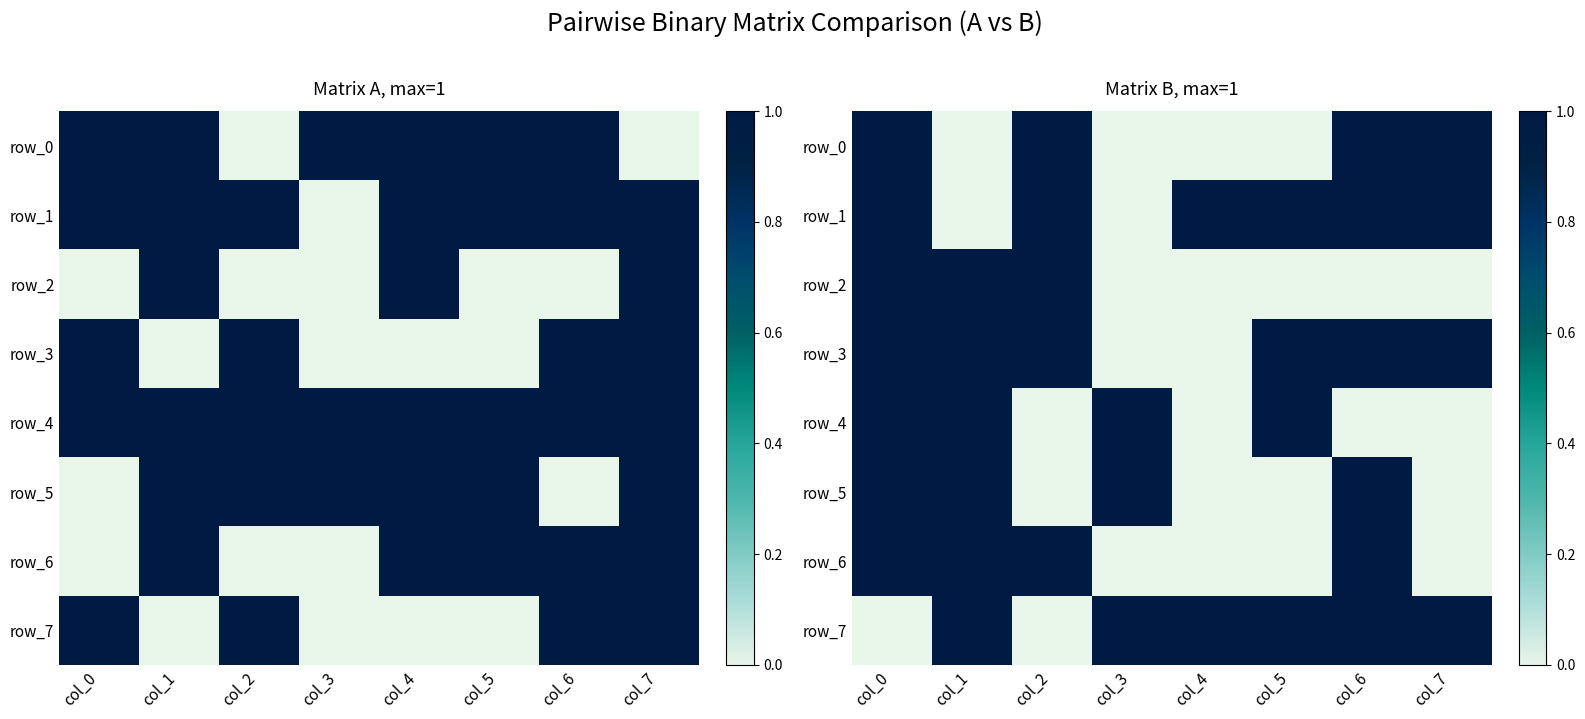

Between col_2 and col_6, which is larger?

col_2